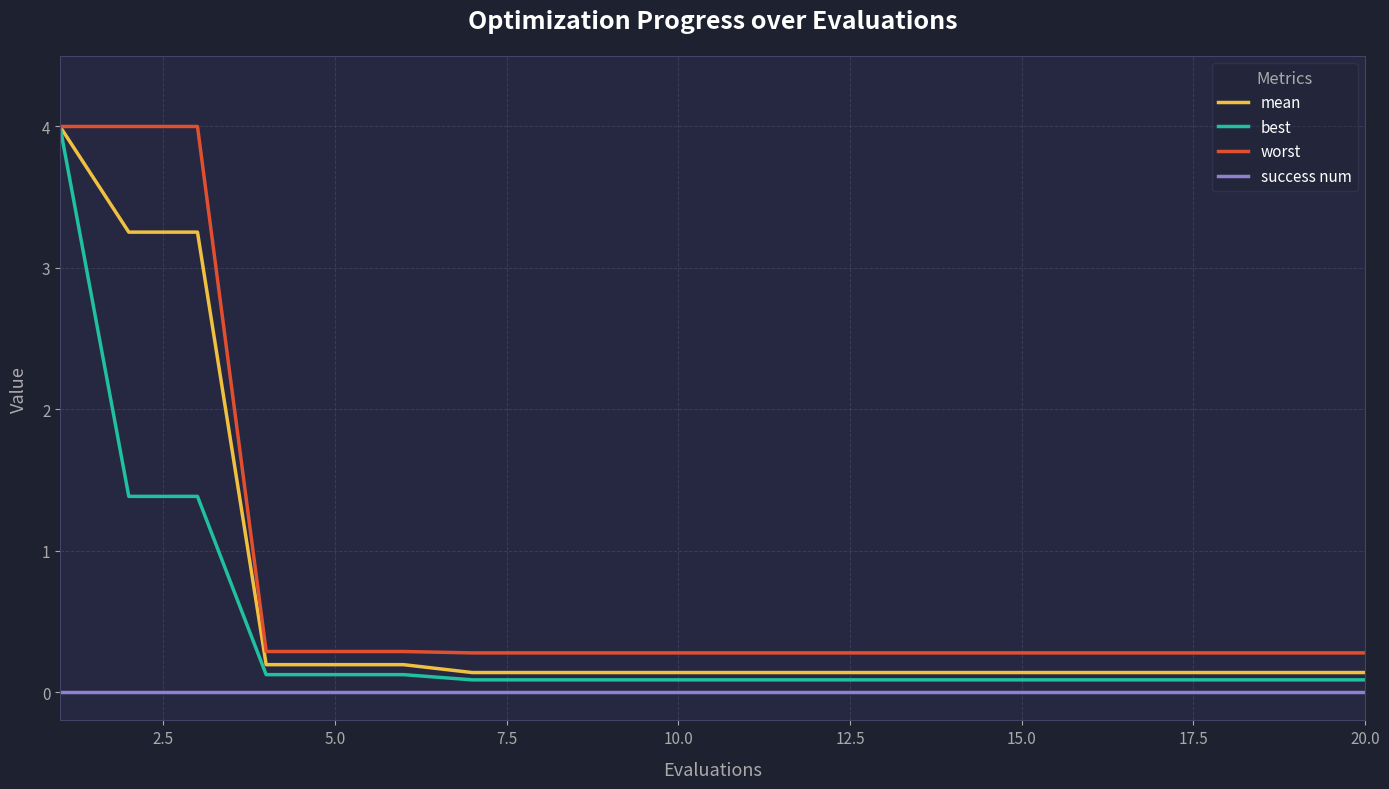

How many series are shown in this chart?

4